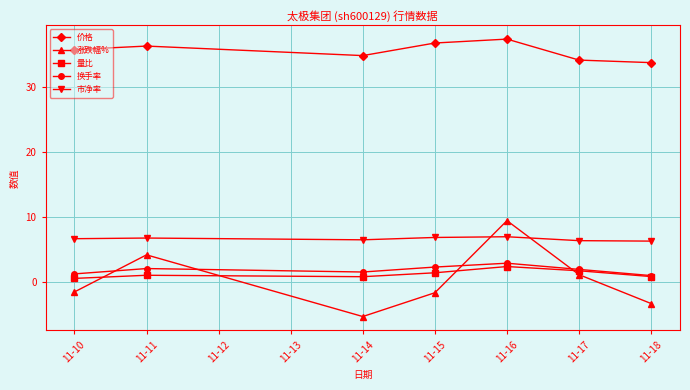

Rank the series by their maximum value, from highest to lowest.

价格, 涨跌幅%, 市净率, 换手率, 量比